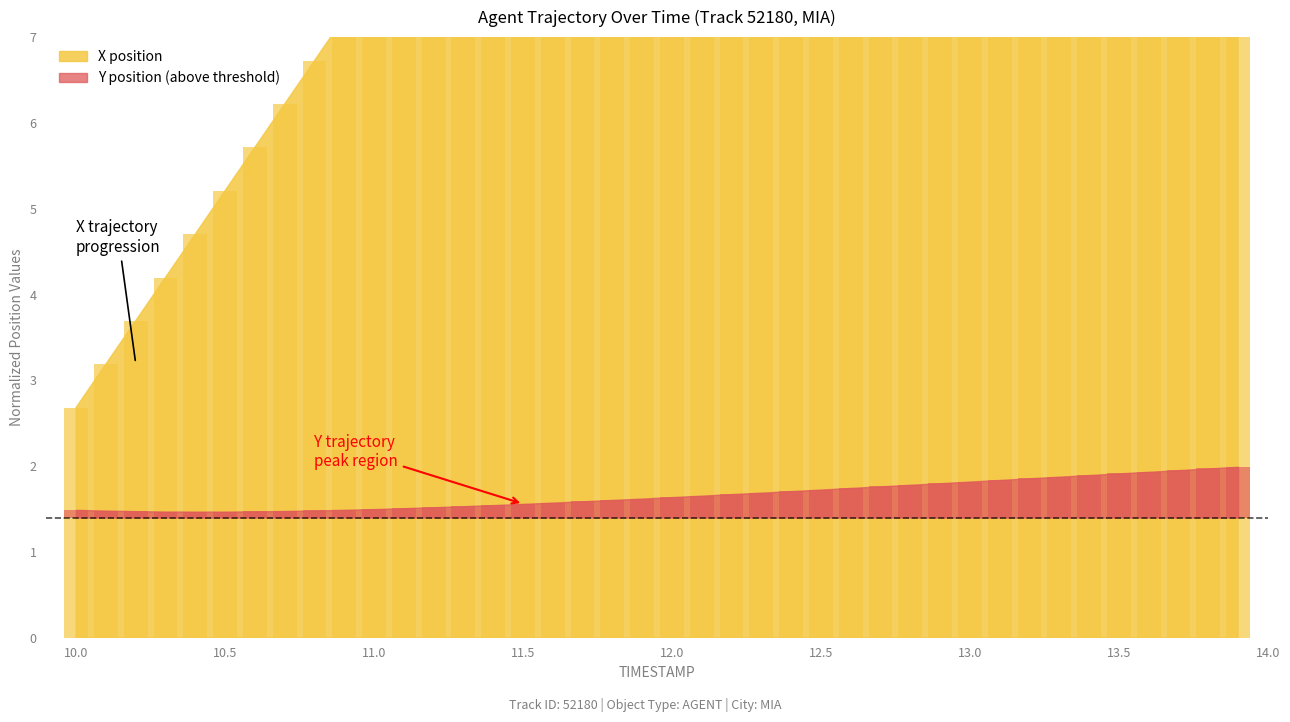

What is the difference between the maximum and minimum values in the X position series?

19.7